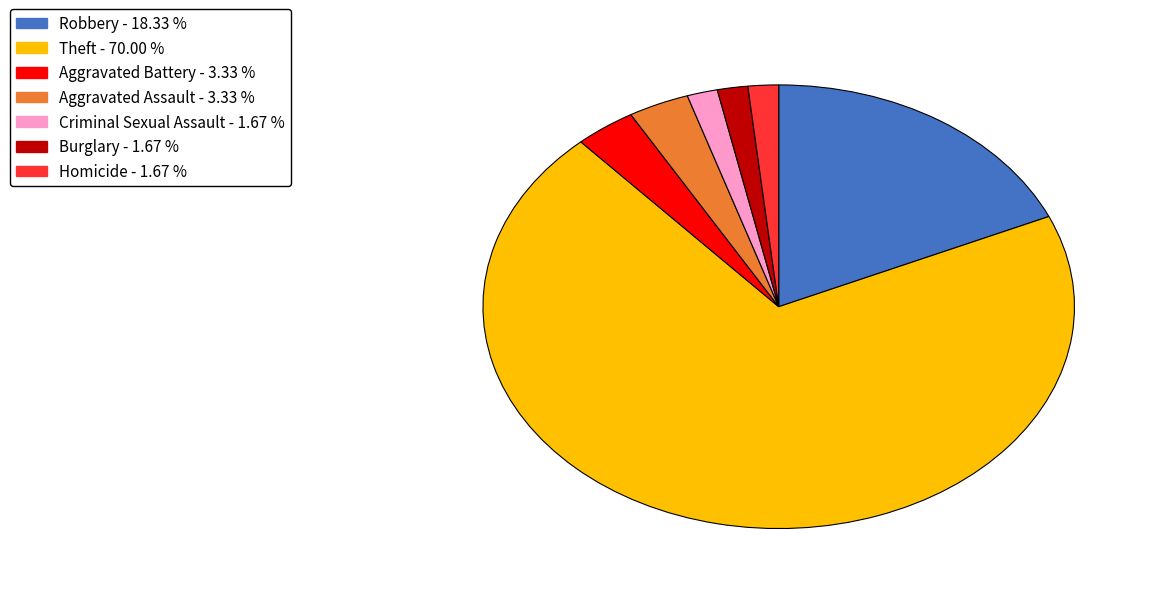

Is there any slice that represents more than half of the pie?

Yes